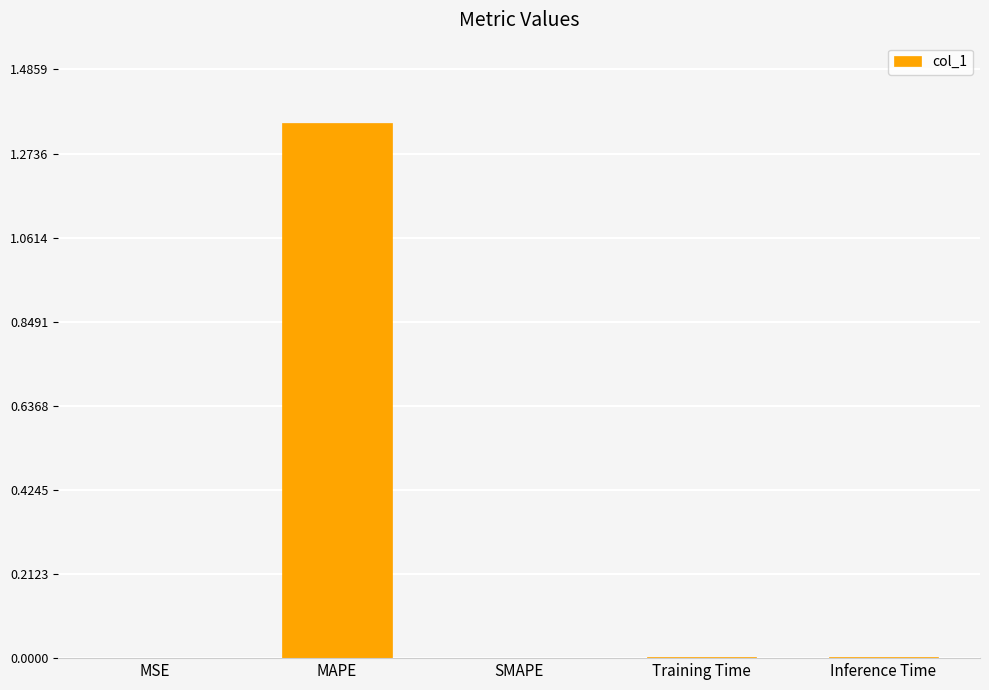

Are the bars horizontal?

No